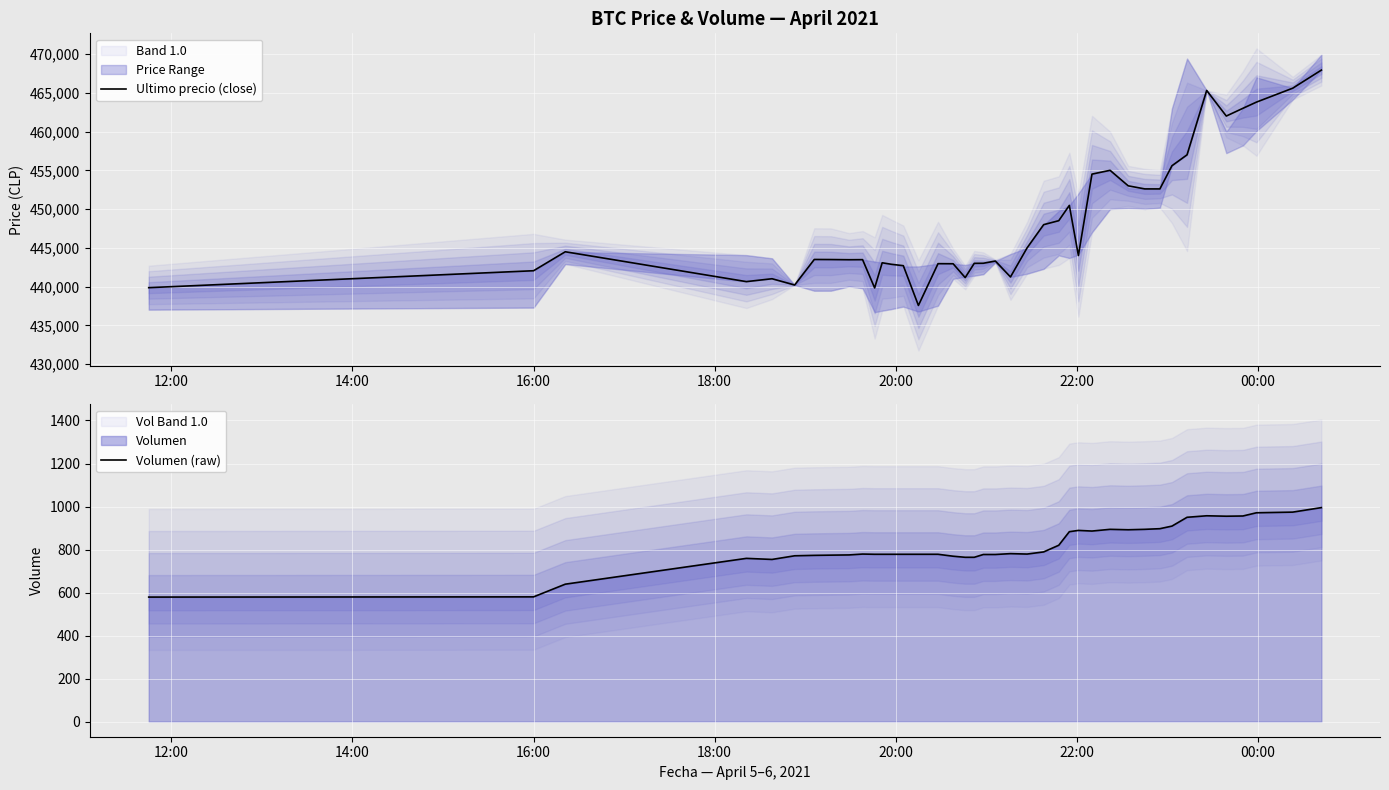

In Ultimo precio (close), how many points are higher than both neighbors (excluding endpoints)?

10